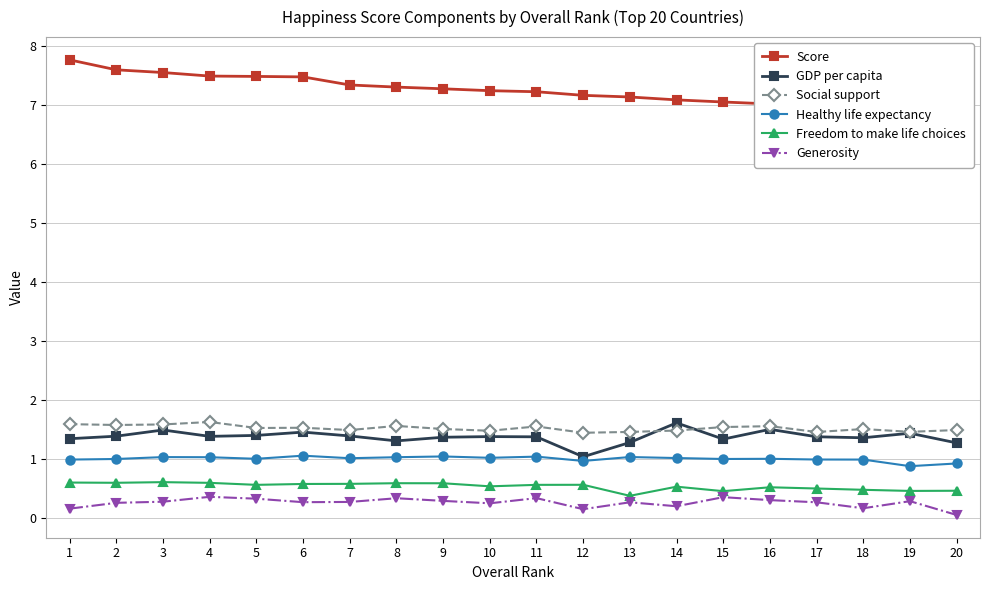

Which series has the largest total across all categories?

Score